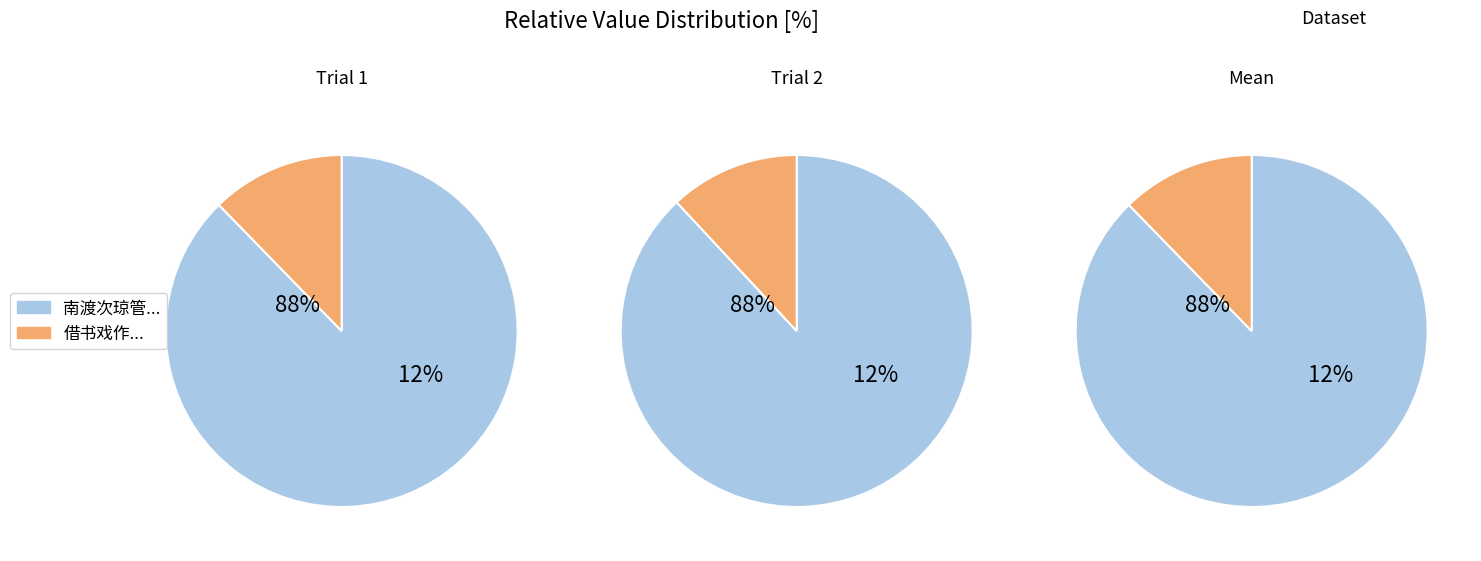

Which category has the biggest portion of the pie?

1